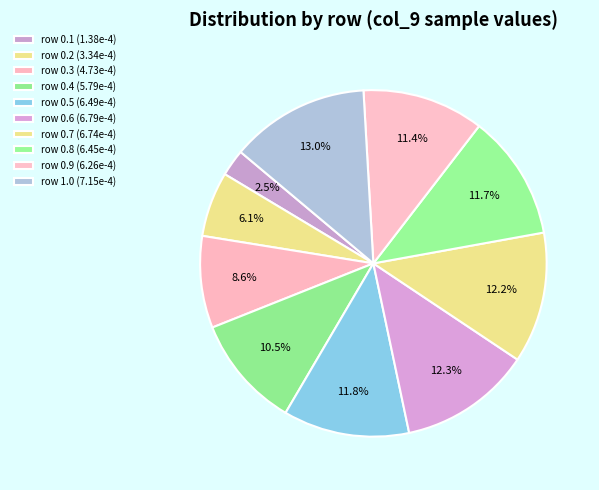

How many slices are in this pie chart?

10